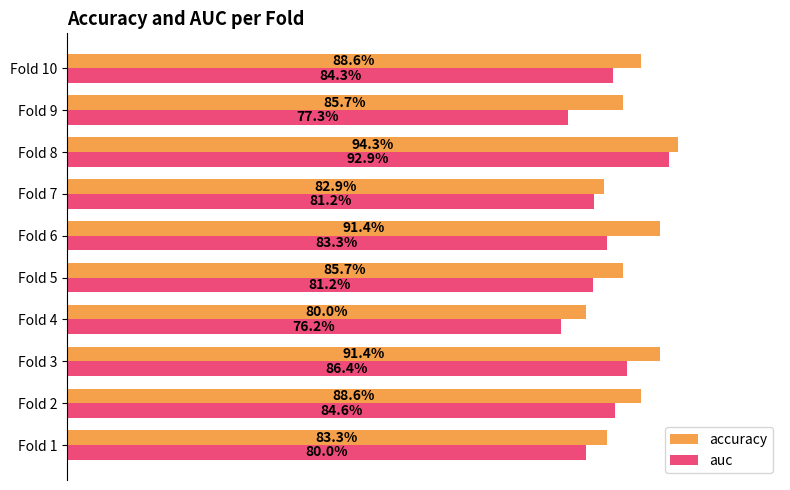

What is the highest value of the auc series?

0.9